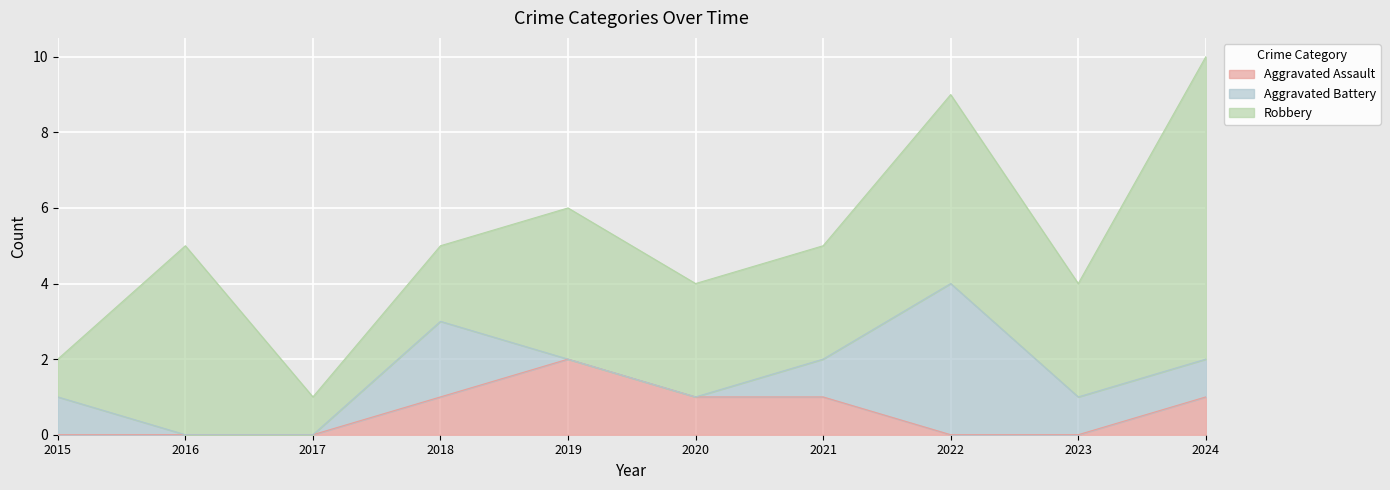

At 2016, list the series in order from smallest to largest.

Aggravated Assault, Aggravated Battery, Robbery